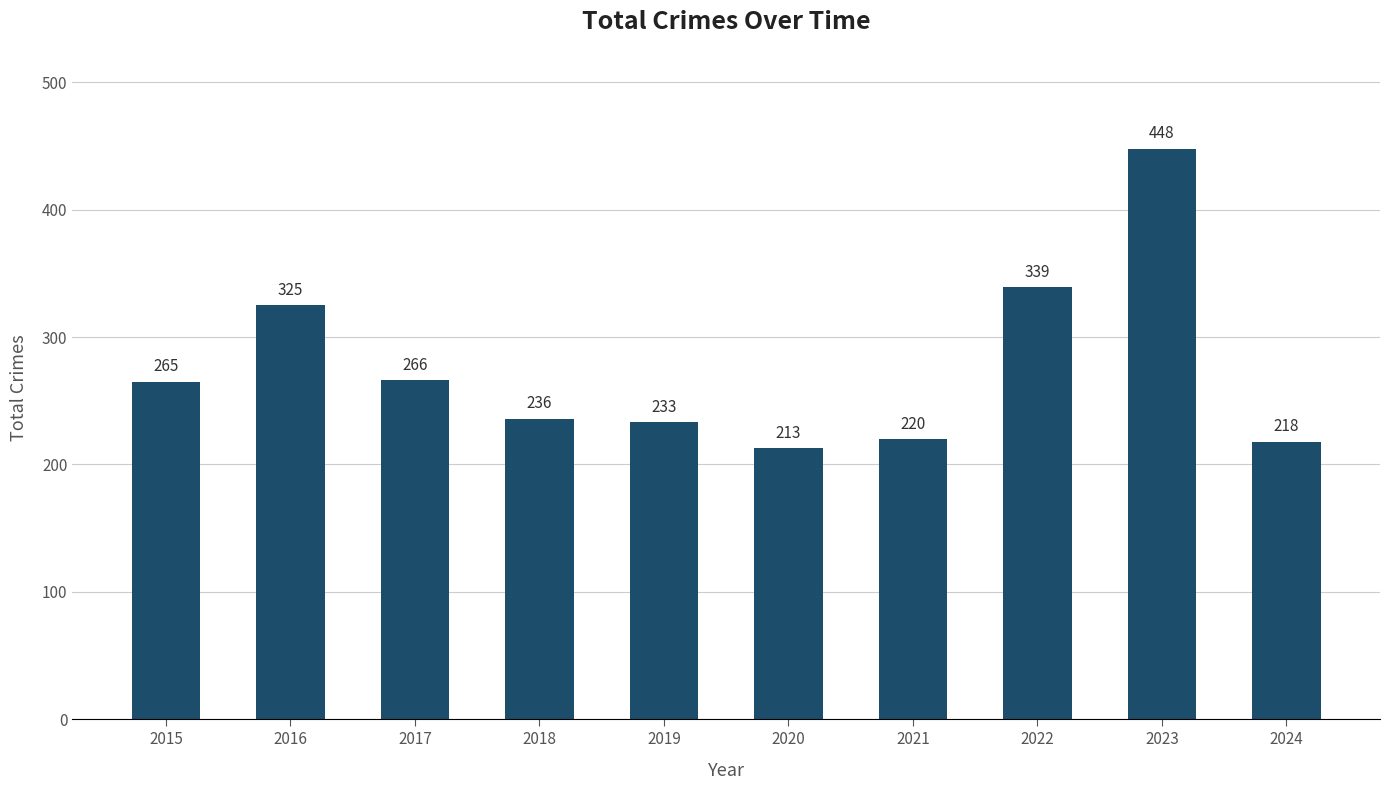

What is the average value?

276